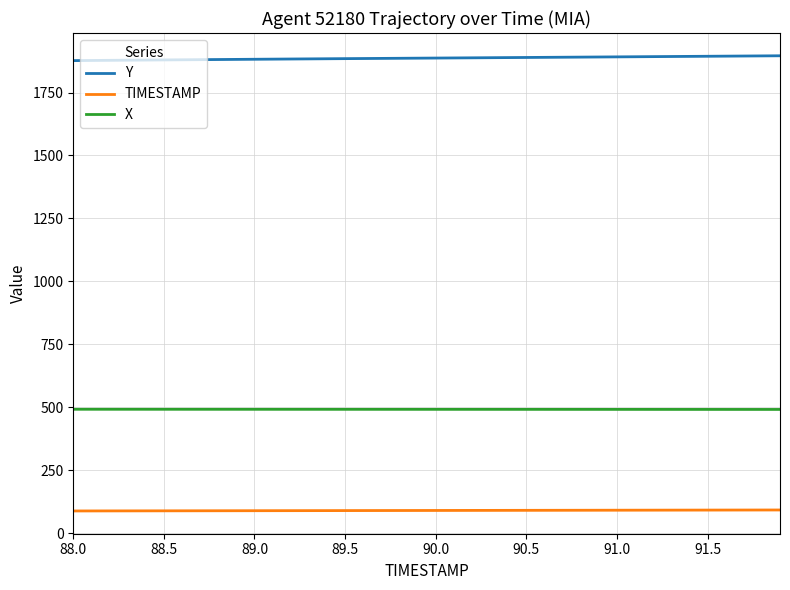

True or false: X and Y intersect in this chart.

False